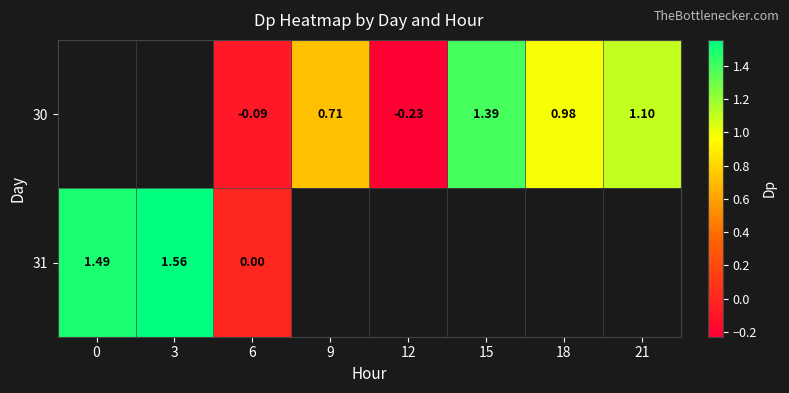

Is the value of 30 at 12 greater than the value of 31 at 6?

No